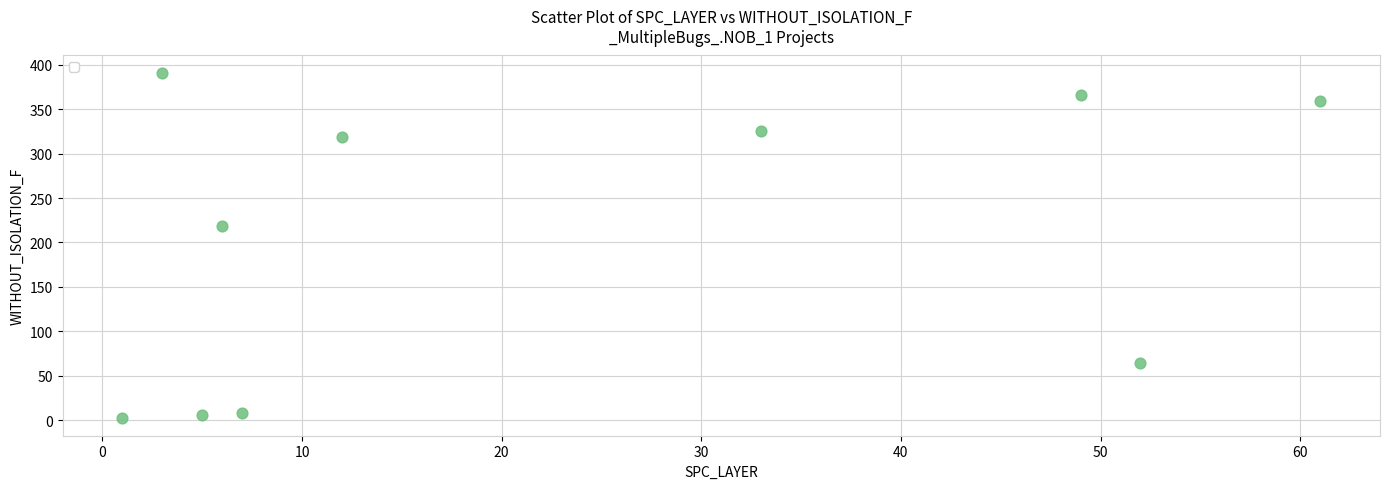

What is the range of Y values (max minus min)?

389